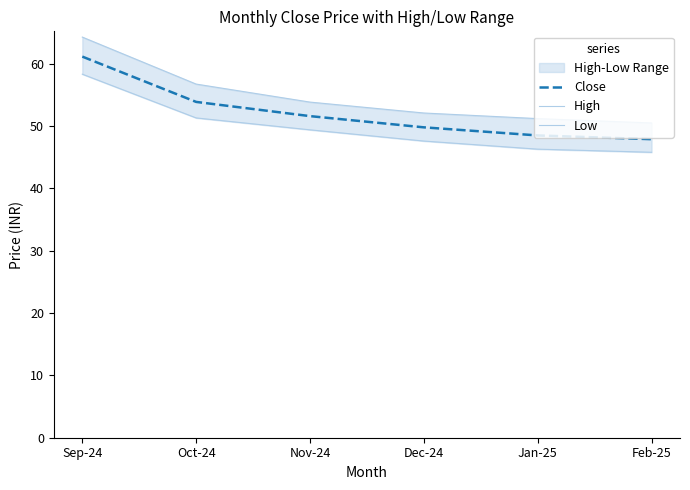

What is the spread (max minus min) of values at Oct-24?

5.4